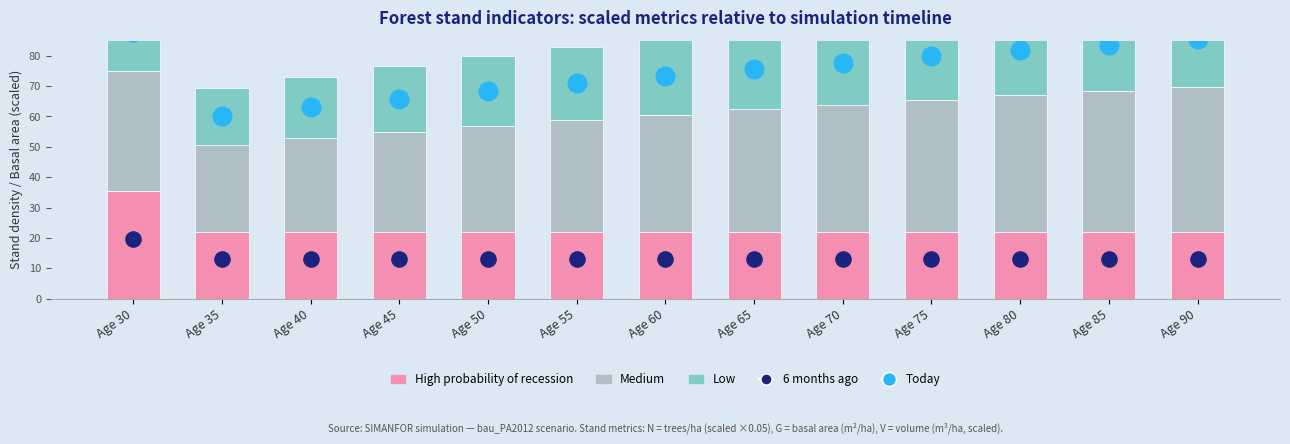

Which series reaches the minimum Y coordinate?

Low